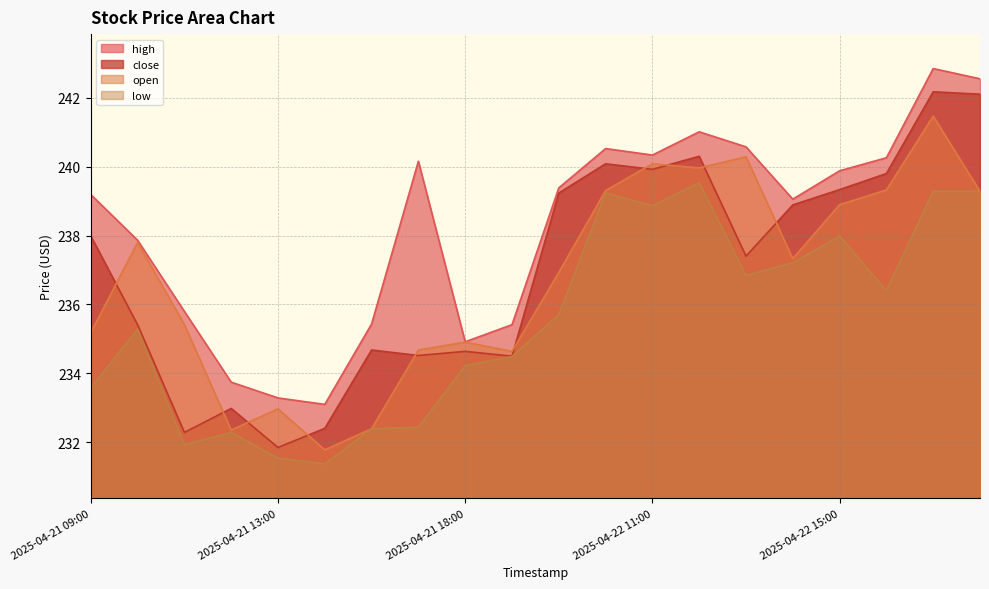

At which category does low reach its first local peak?

2025-04-21 10:00